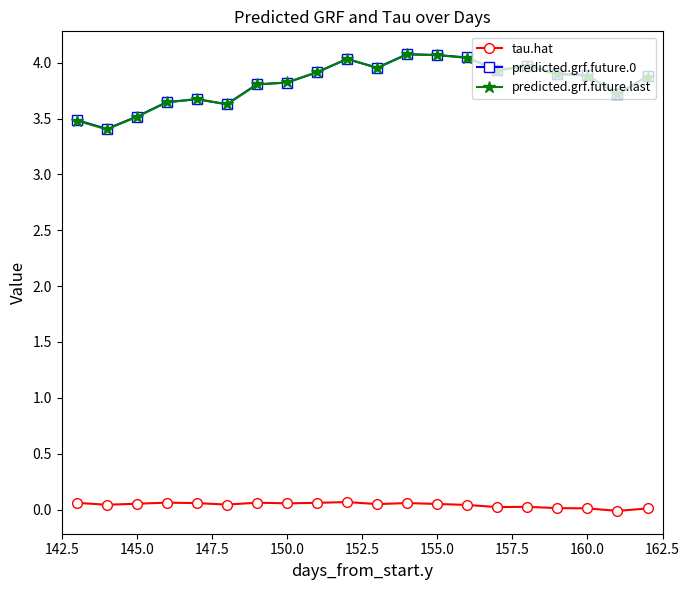

What is the maximum value shown in the chart?

4.1